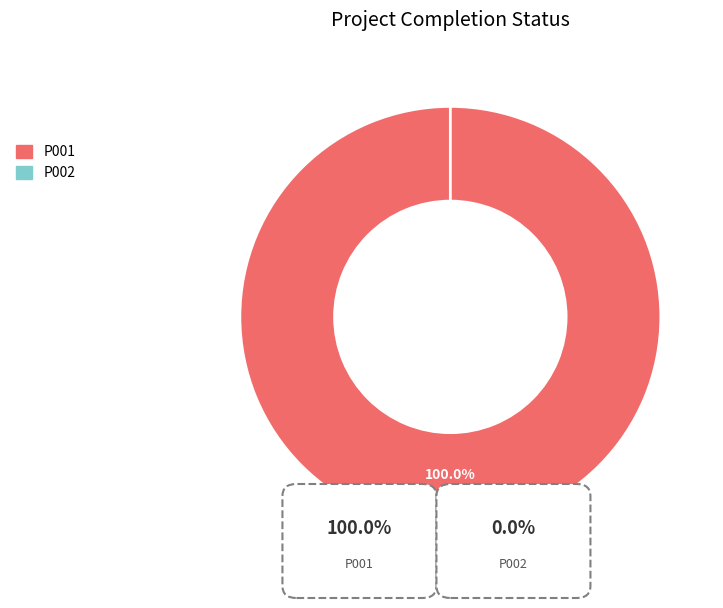

Is it true that P002 is 1% of the pie?

False